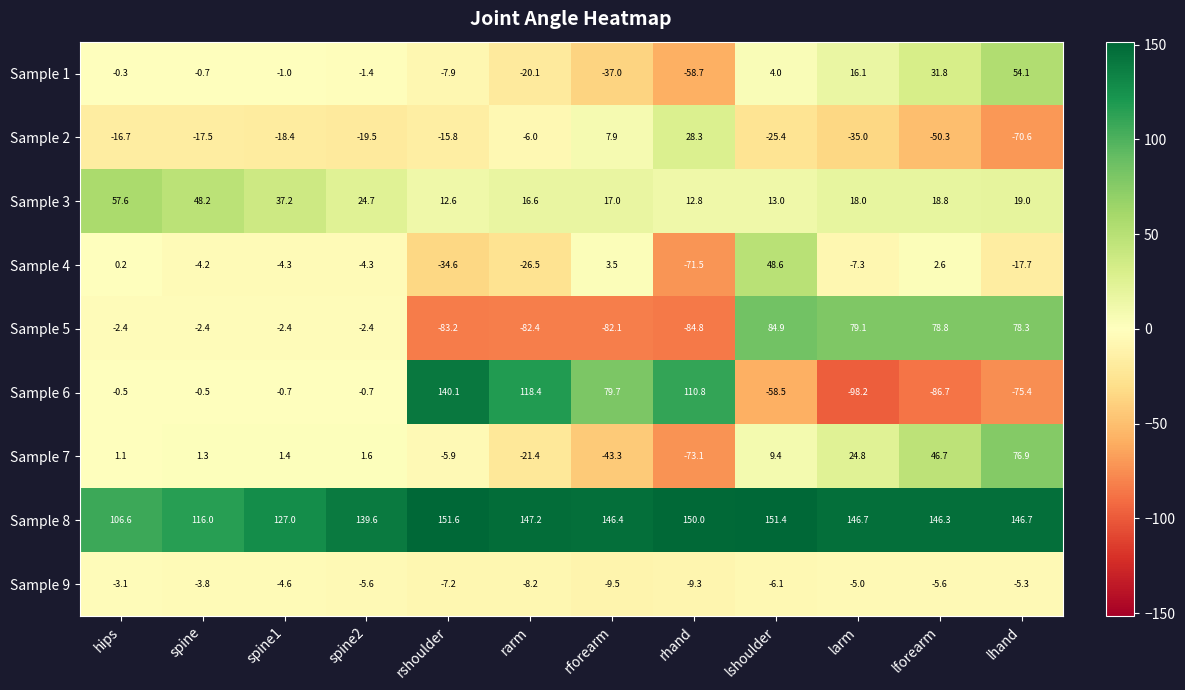

The value of Sample 8 at rarm is 147.2. True or false?

True